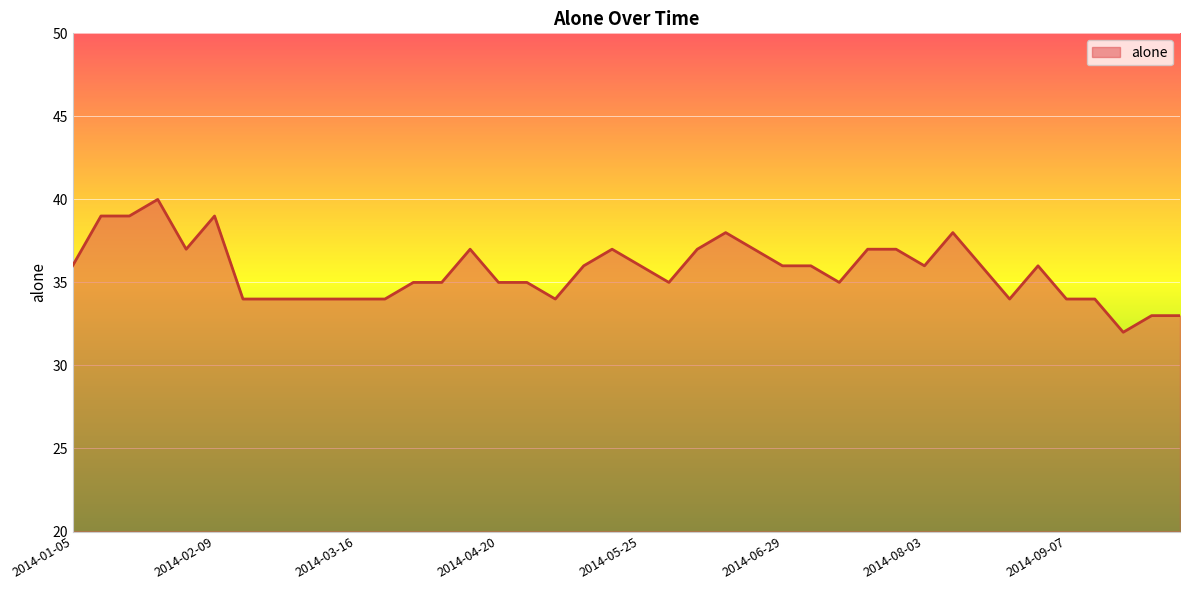

What is the maximum value shown in the chart?

40